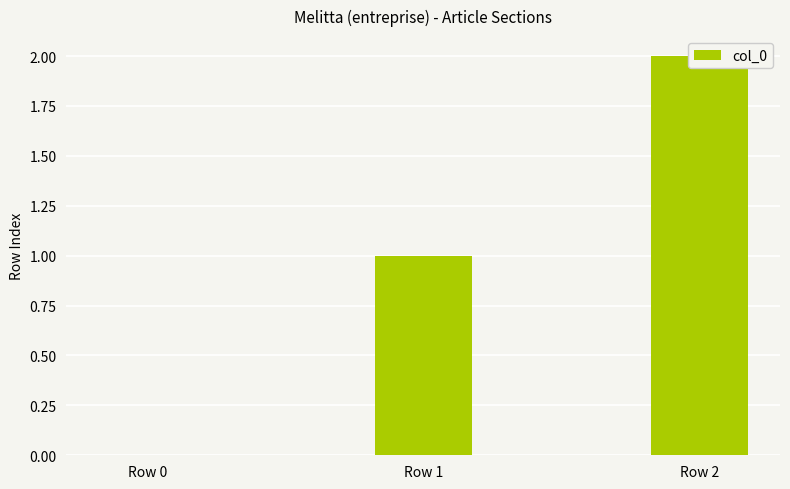

Is it true that the value at Row 2 is 1?

False